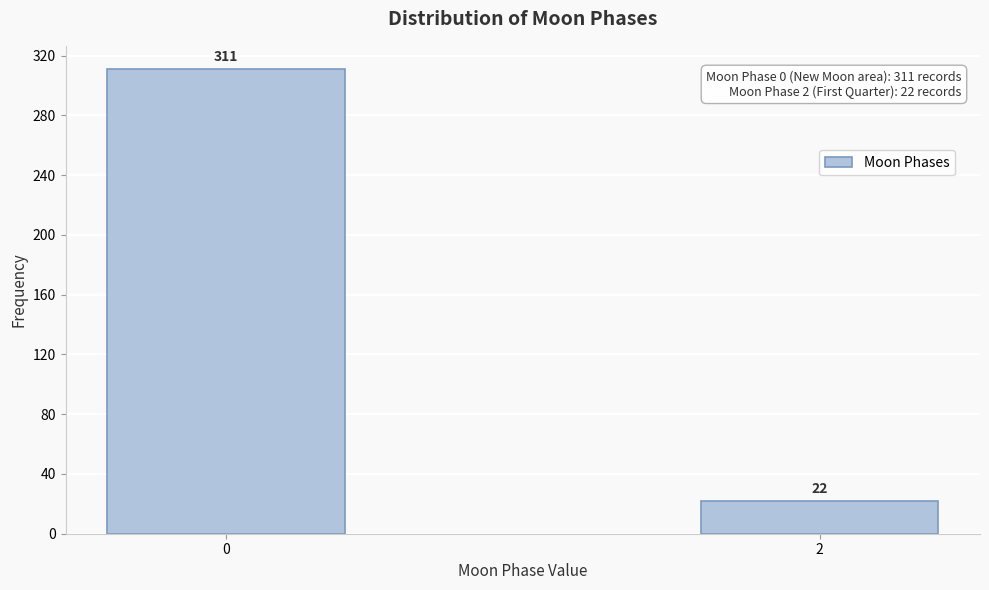

Reading left to right, extract all data points from this chart.

0=311	2=22